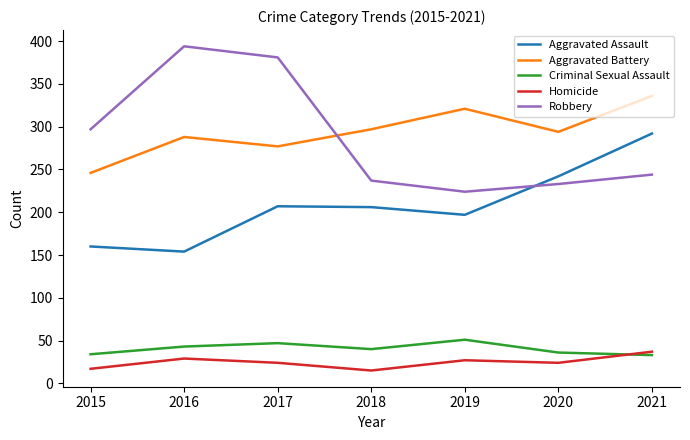

True or false: Aggravated Assault has a value of 89 at 2021.

False